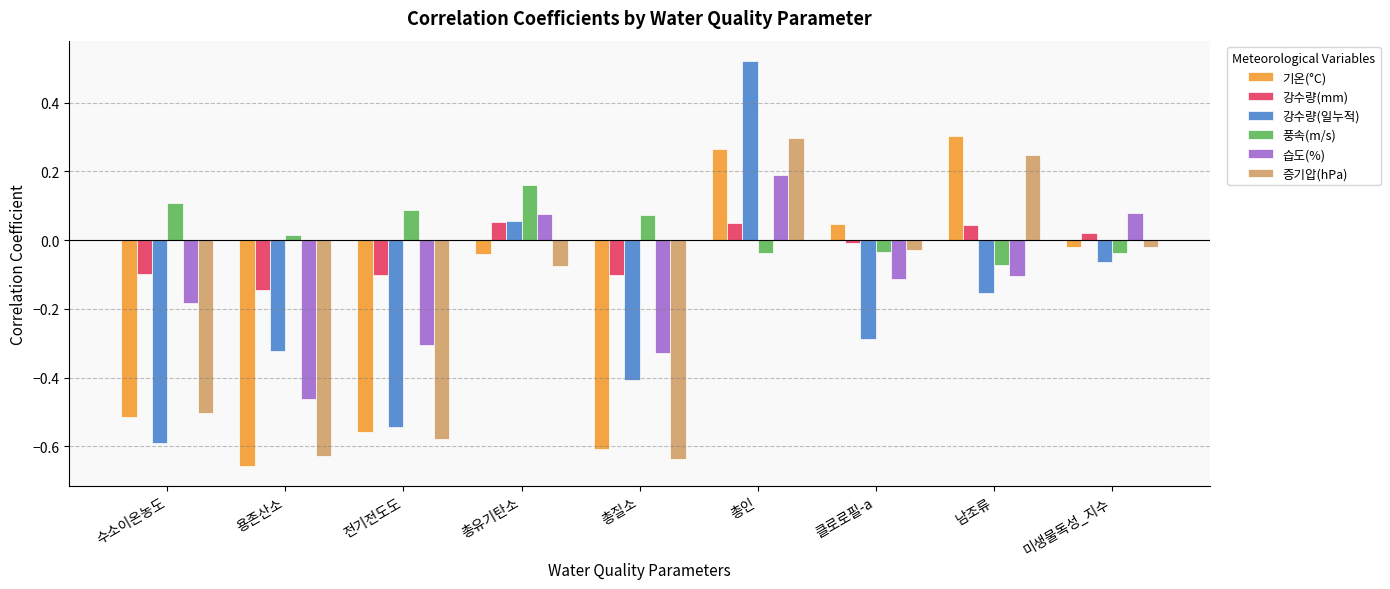

At which category does the chart reach its peak across all series?

총인